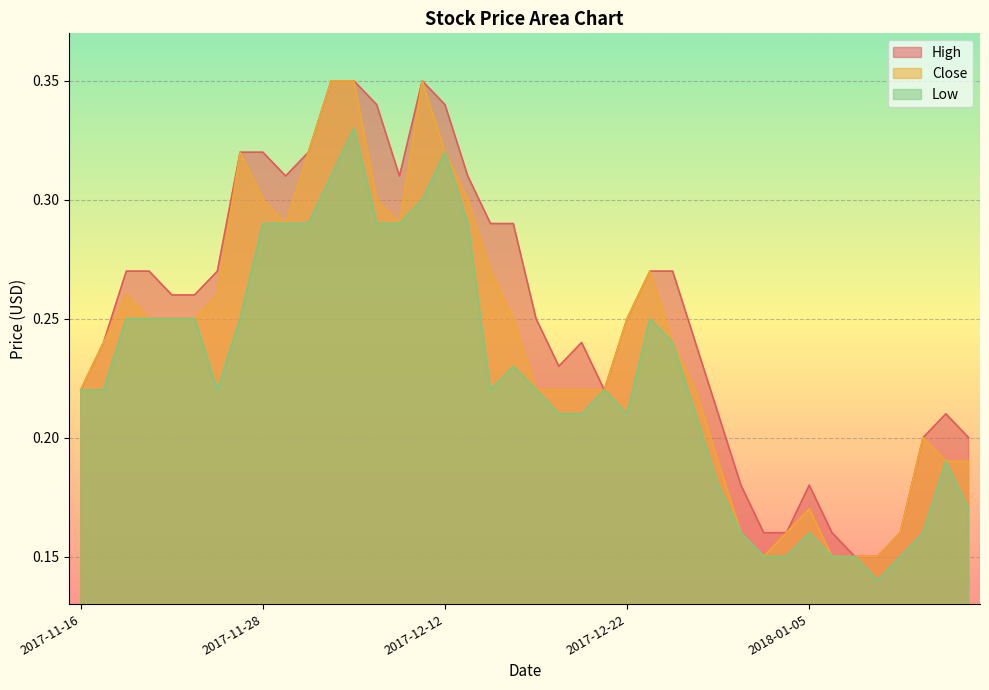

List the series in order of their peak value, lowest first.

Low, High, Close